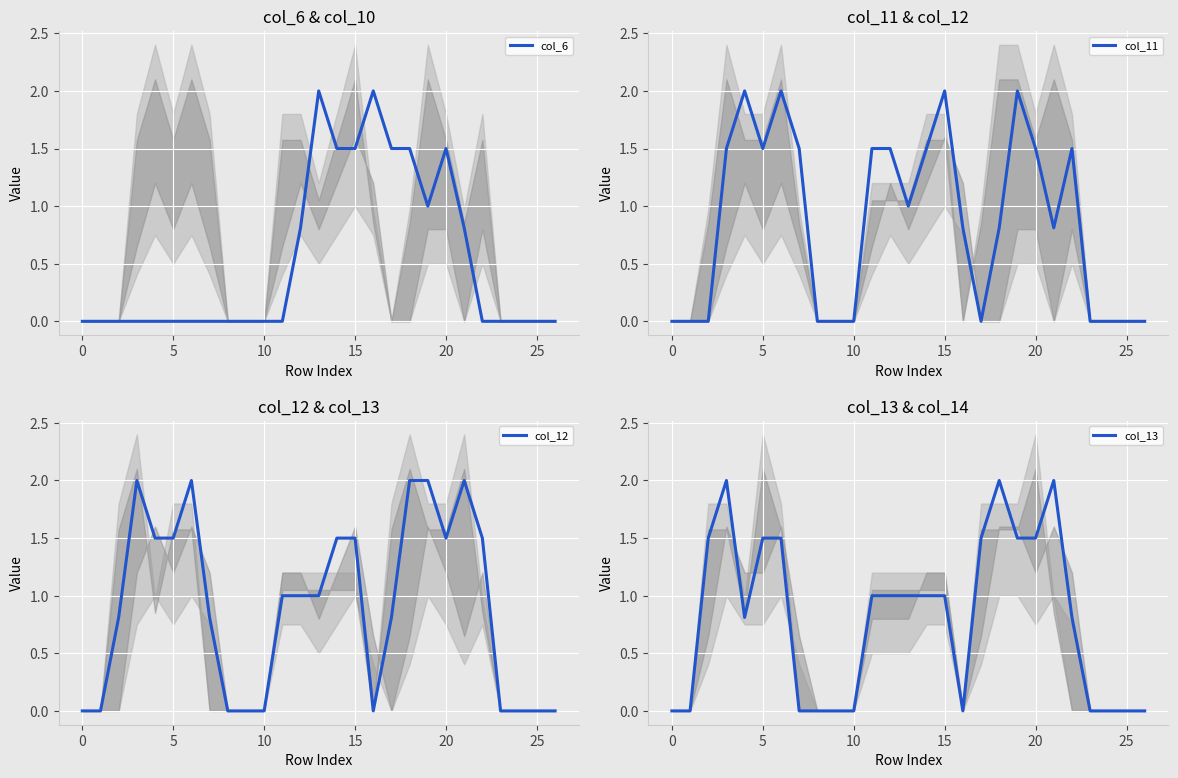

Is it true that col_11 equals 1.5 at 5?

True